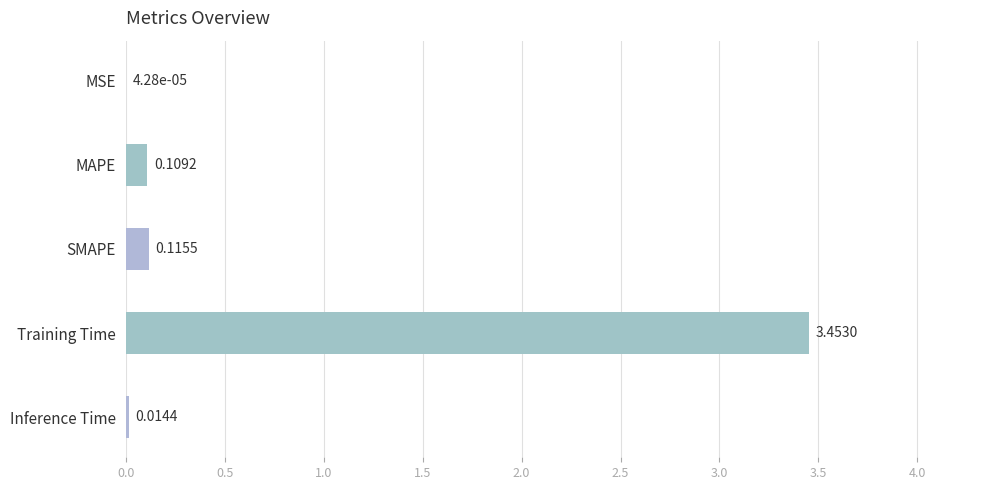

At which label is the value closest to 1?

SMAPE